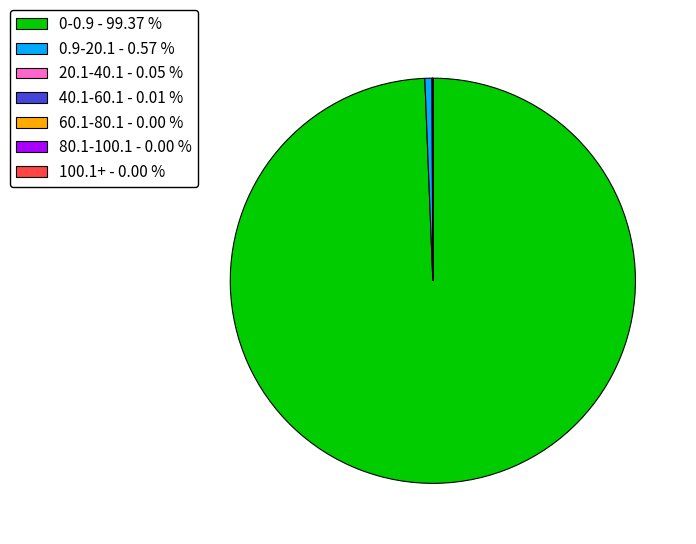

Which category accounts for the majority?

0-0.9